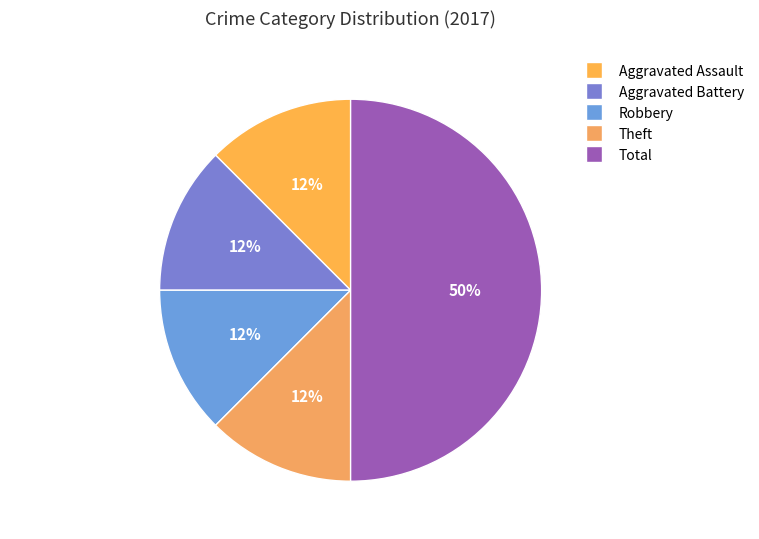

Do Aggravated Assault and Aggravated Battery together represent more than half of the pie?

No